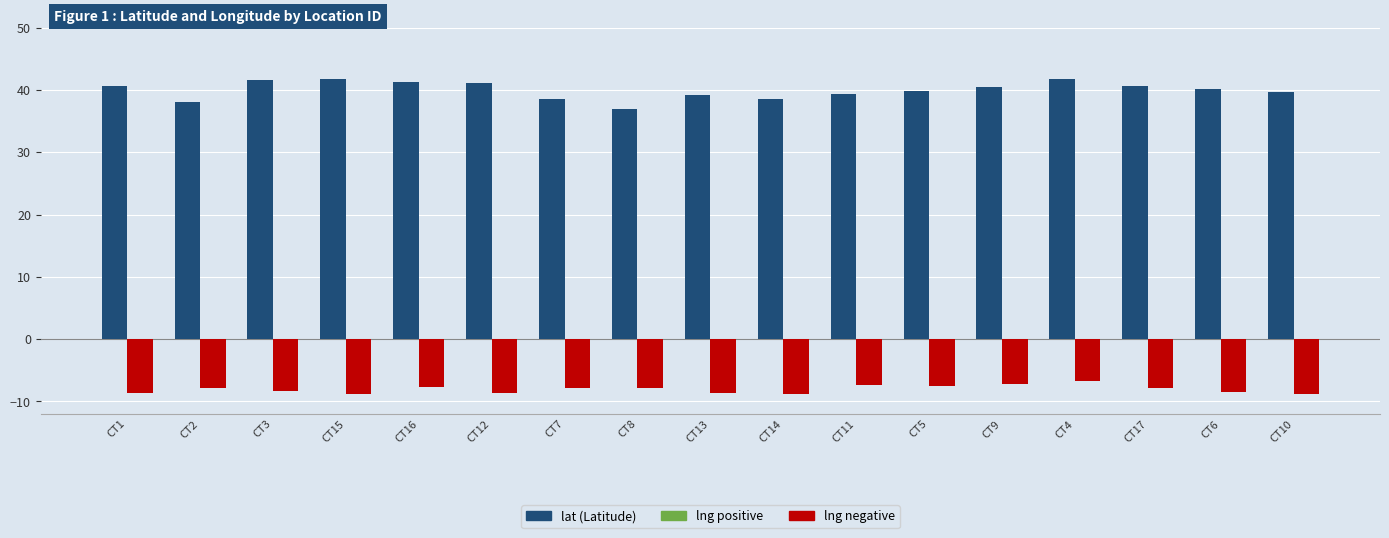

What position from the left is CT5?

12